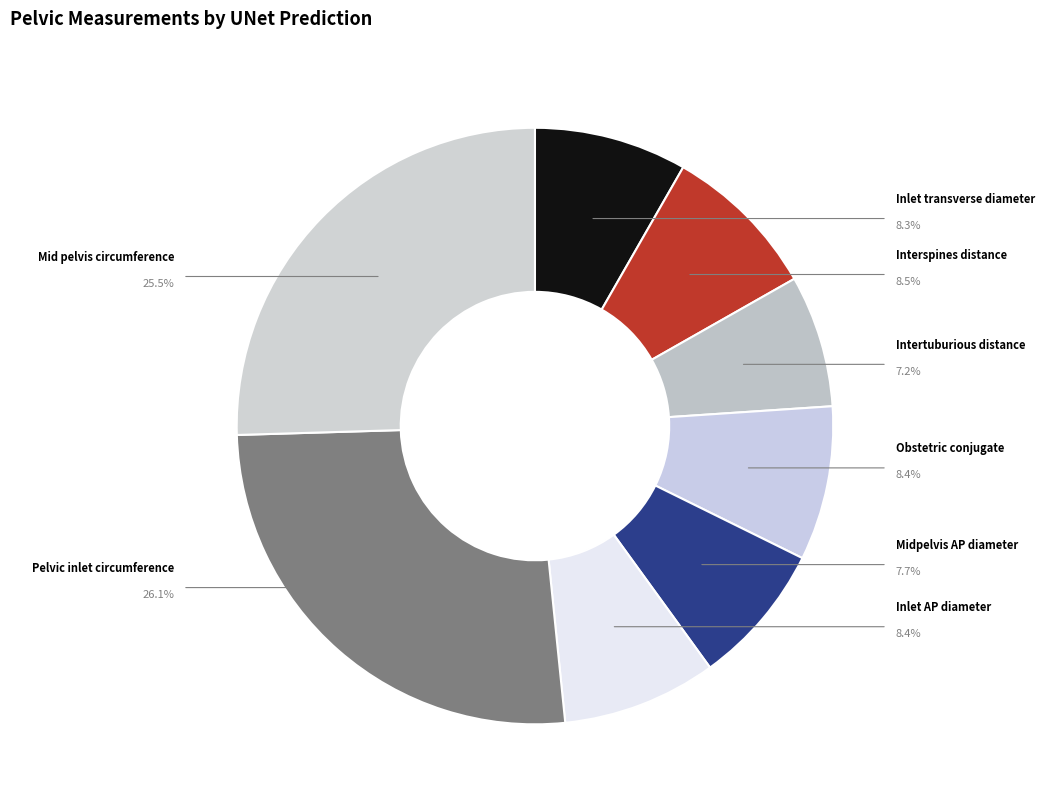

Is it true that Inlet transverse diameter is 8% of the pie?

True